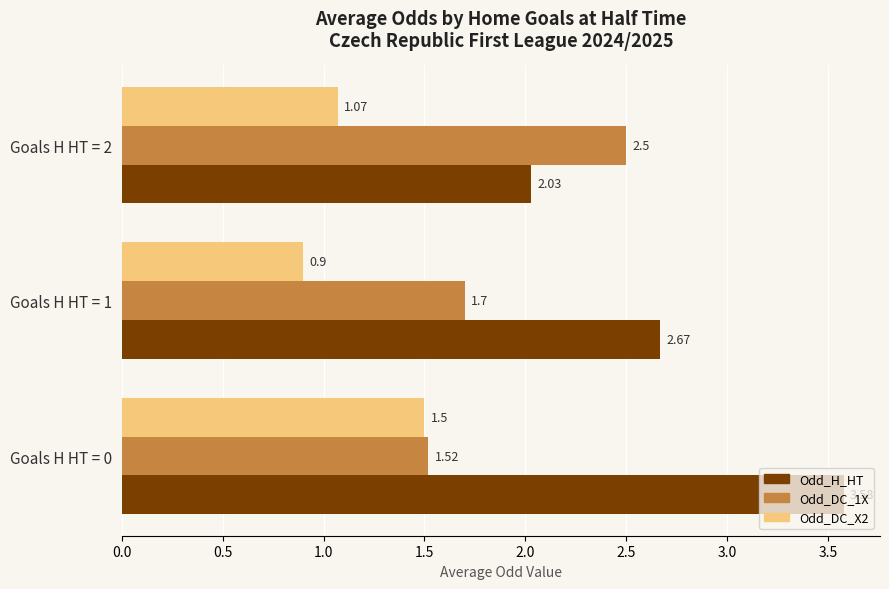

Which series changed the most between Goals H HT = 0 and Goals H HT = 1?

Odd_H_HT